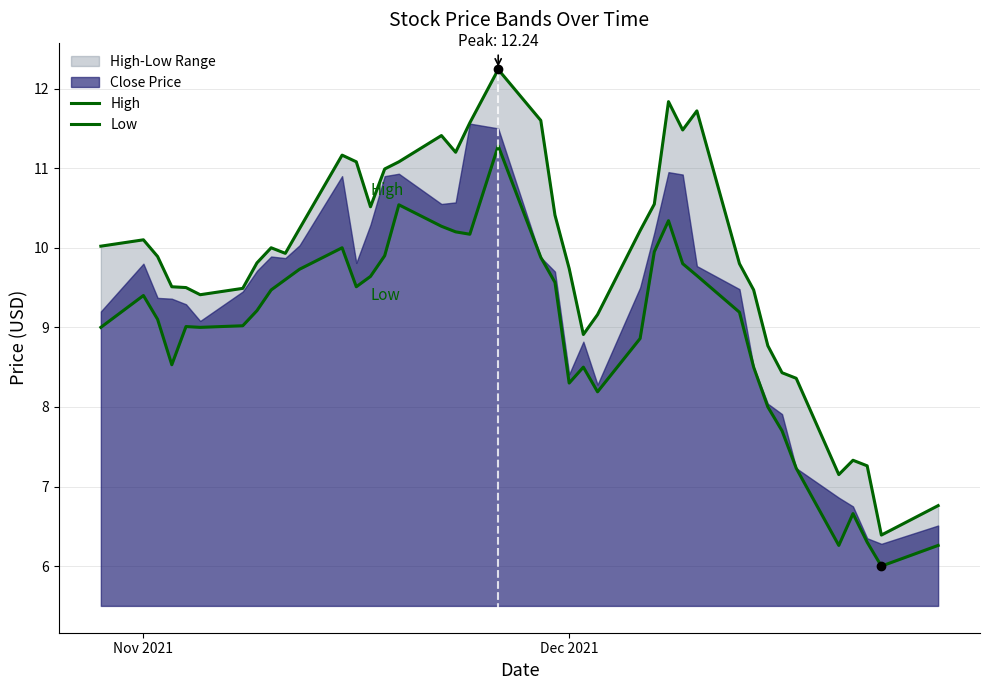

The High series shows 9.7 at 37. True or false?

False